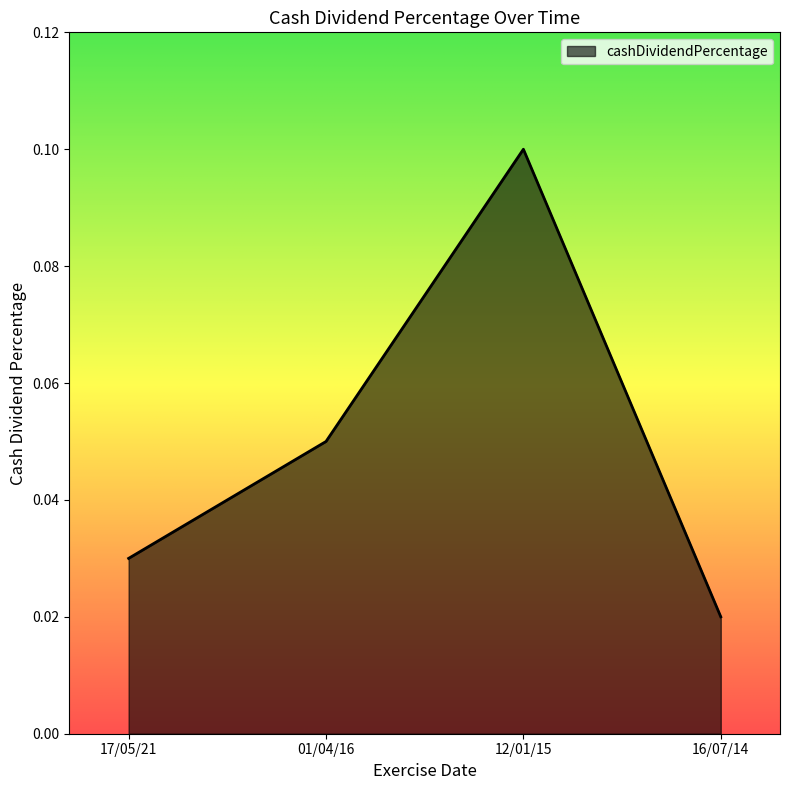

Which category has the lowest value across all series?

16/07/14